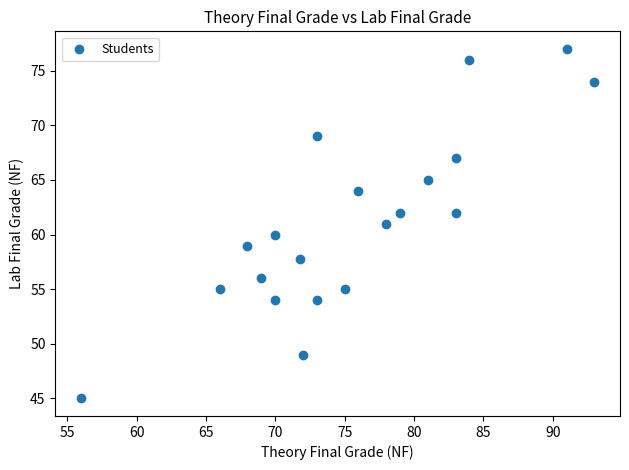

What is the range of Y values (max minus min)?

32.0